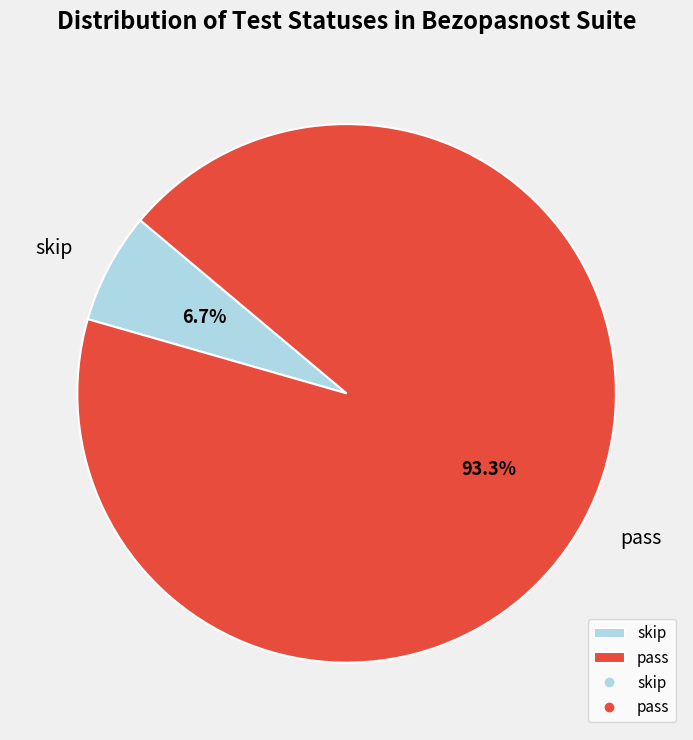

Which slice is the smallest?

skip